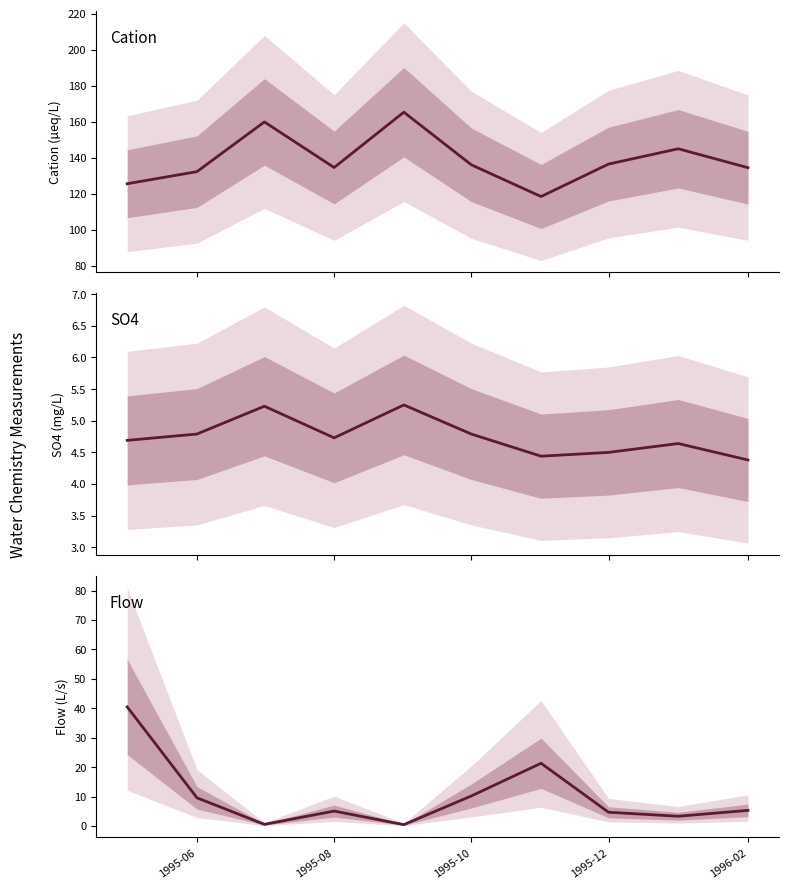

Does the chart display data point markers on the line(s)?

No